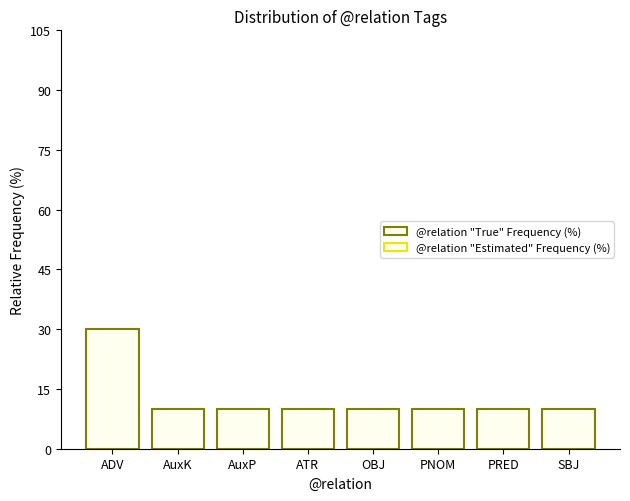

Reading left to right, list all the values displayed in this chart.

30	10	10	10	10	10	10	10